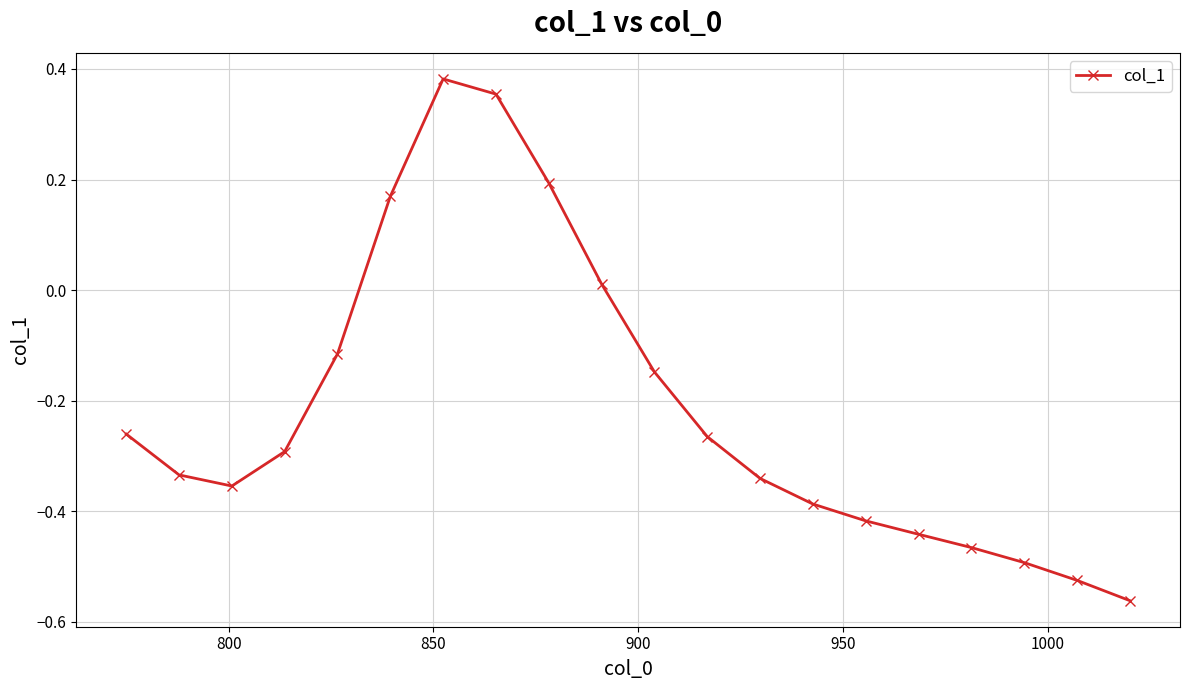

What is the difference between the second highest and minimum values?

0.9